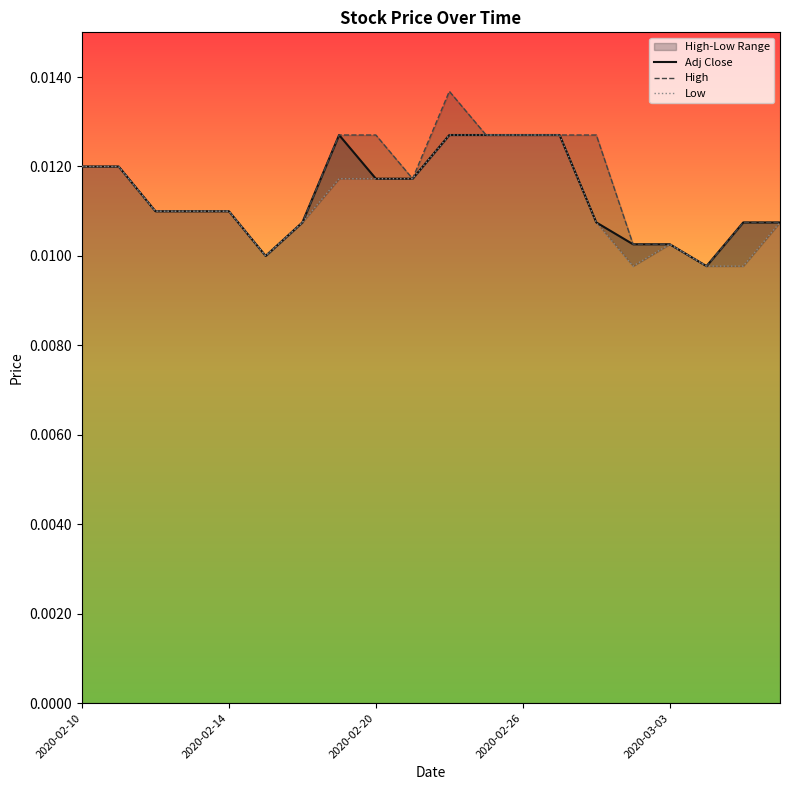

Count the High values in the range 0 to 1.

20